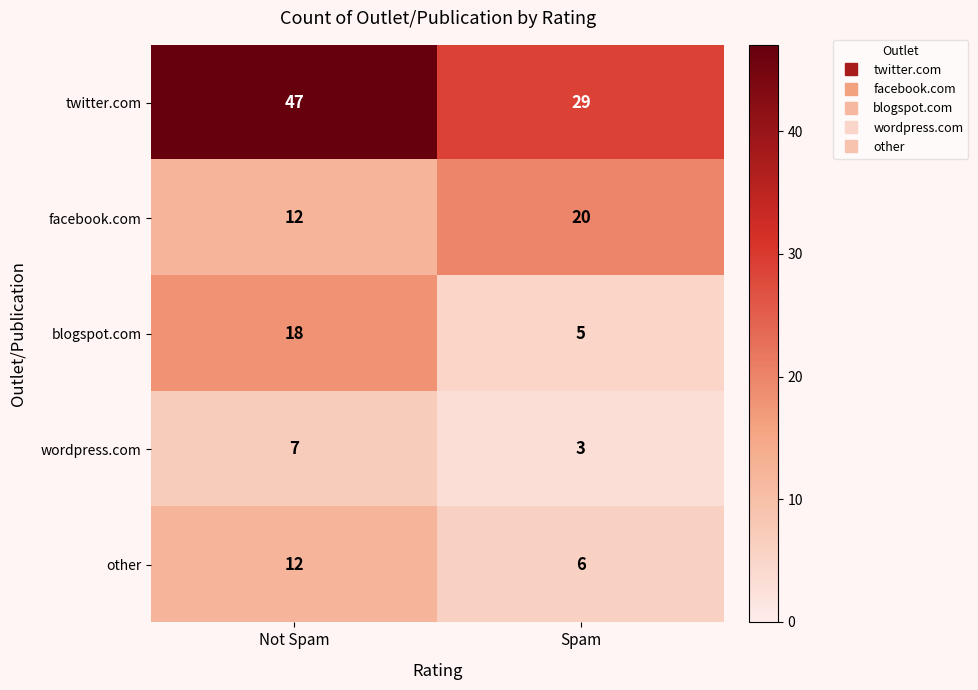

Between Not Spam and Spam, which series saw the biggest shift?

twitter.com